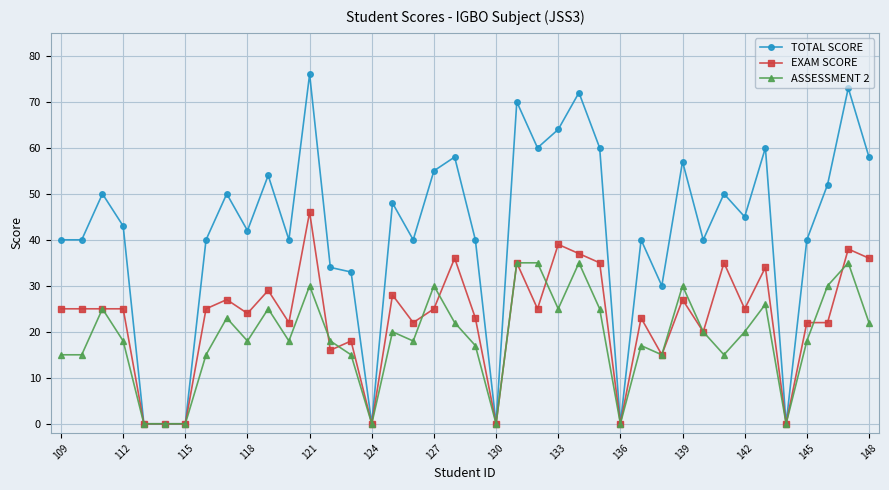

What is the greatest value displayed?

76